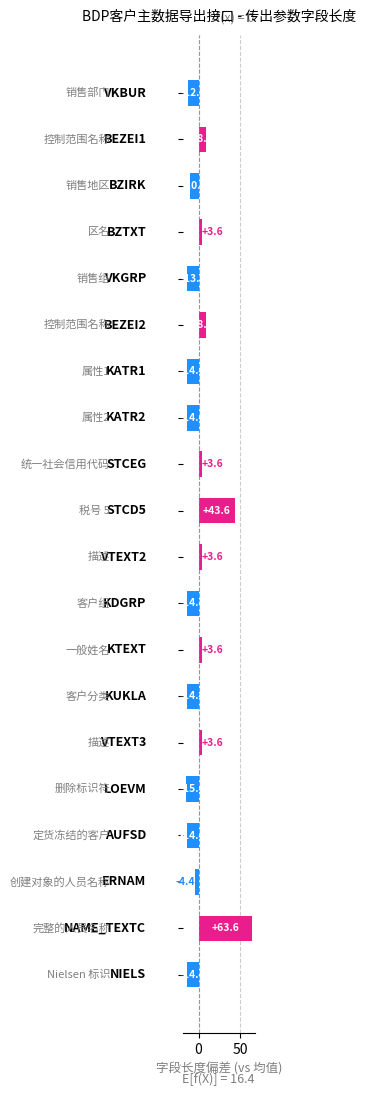

What is the difference between the maximum and minimum values?

79.0